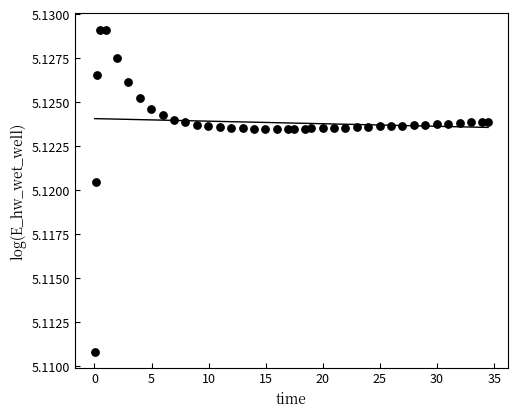

What is the range of X values (max minus min)?

34.4